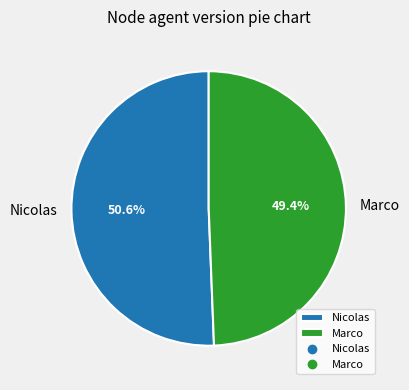

What percentage do Marco and Nicolas together represent?

100.0%